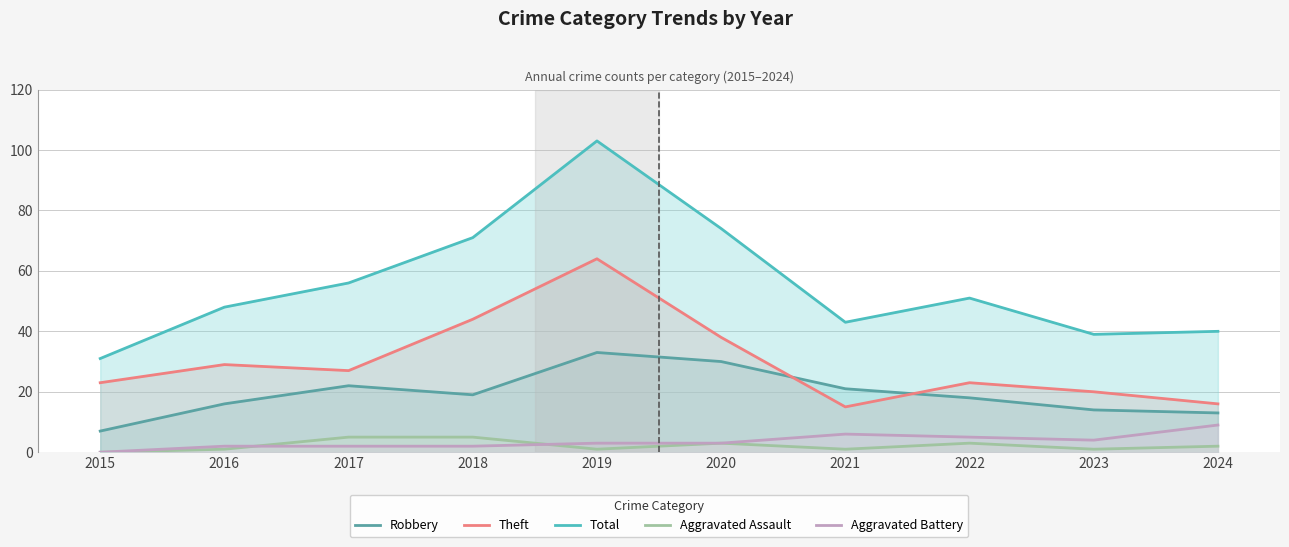

True or false: Aggravated Assault and Robbery intersect in this chart.

False